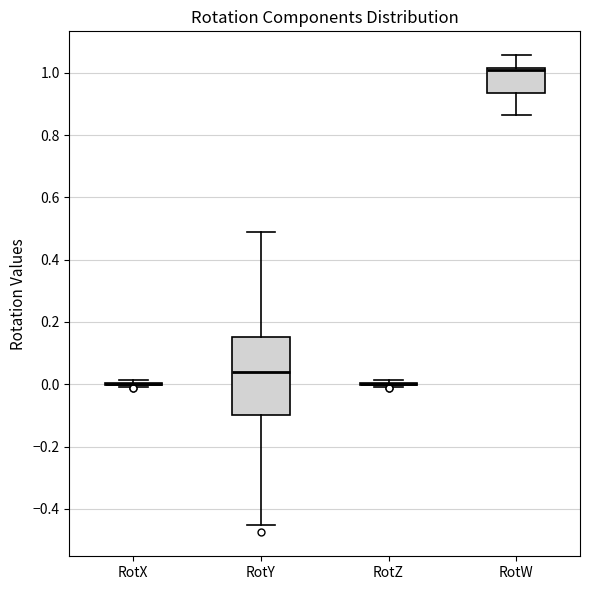

Where does the upper whisker of the box for RotW end on the y-axis? The values are not printed on the chart, so give them approximately, as read against the axis.

1.06